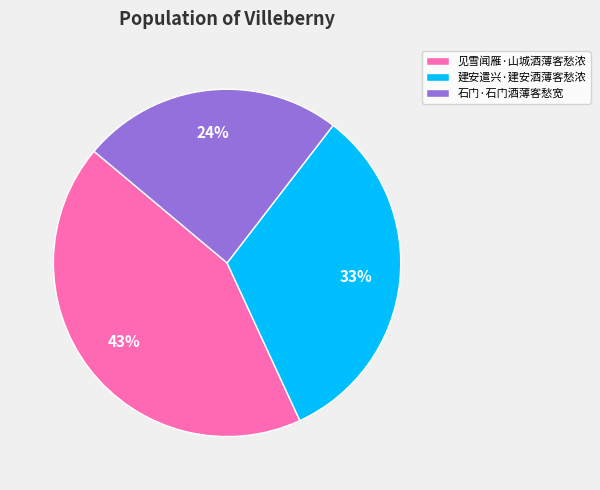

Does 建安遣兴·建安酒薄客愁浓 account for over 50% of the chart?

No